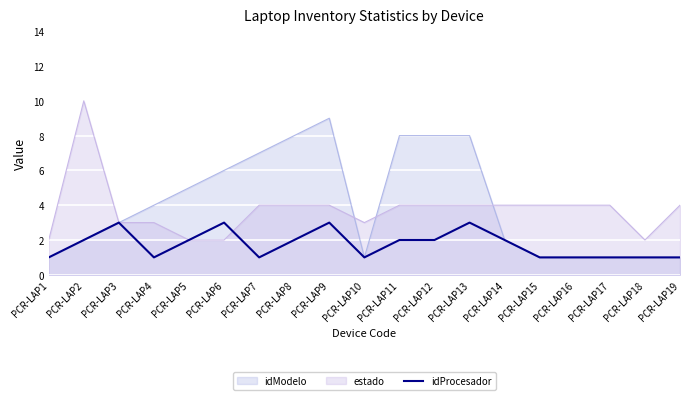

How many points are higher than both their immediate neighbors (excluding endpoints)?

4